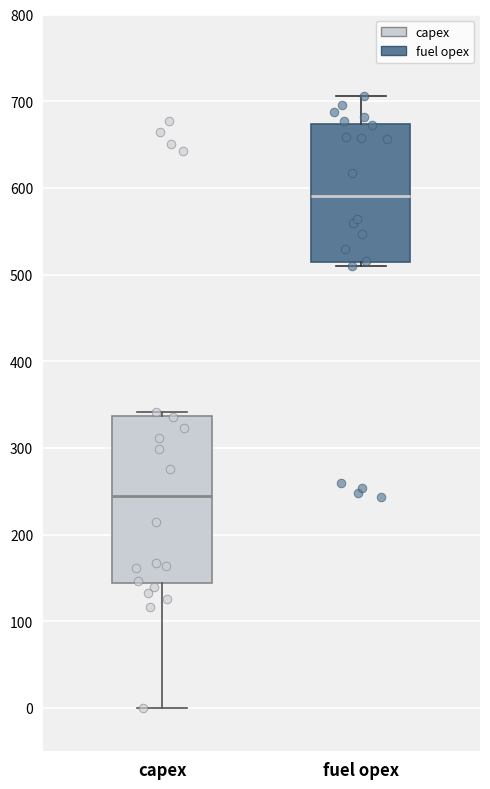

Which box is the tallest, from its lower edge to its upper edge?

capex